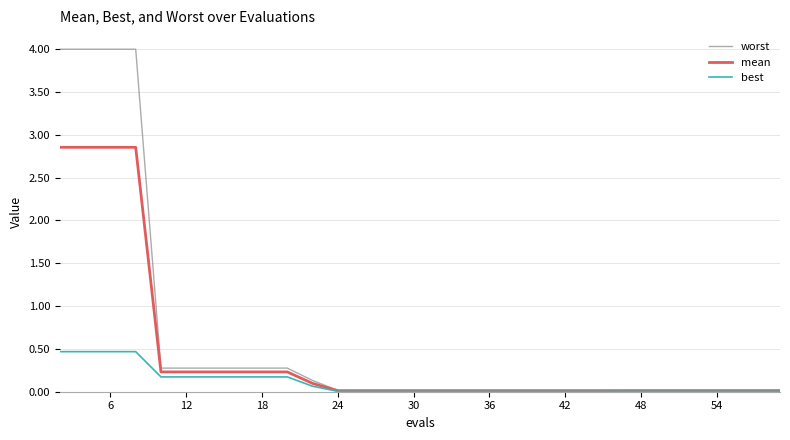

Which series has the widest spread of values?

worst